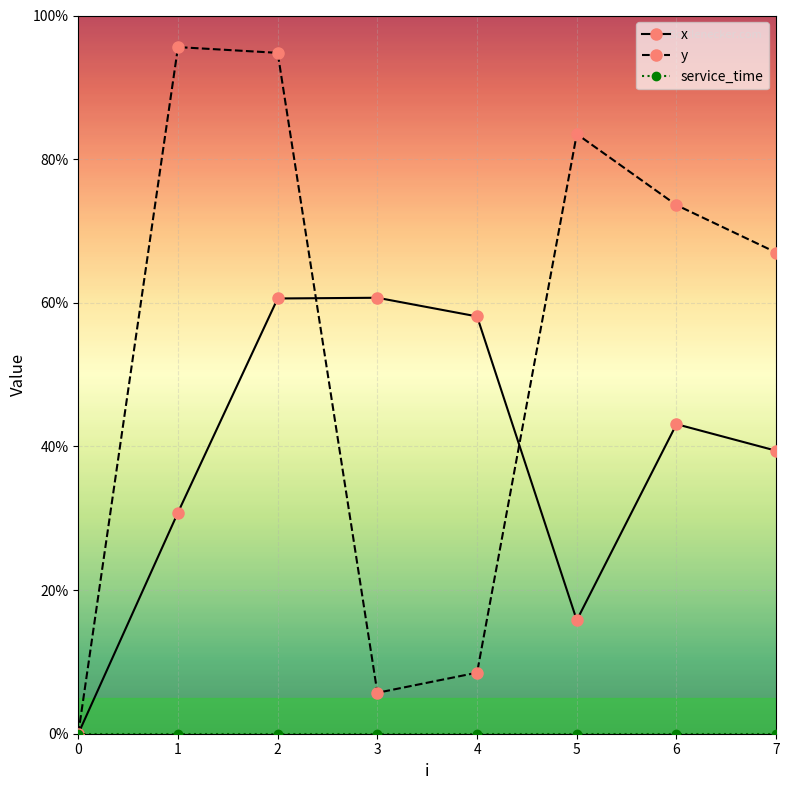

True or false: service_time has more than 0 points higher than both neighbors.

False